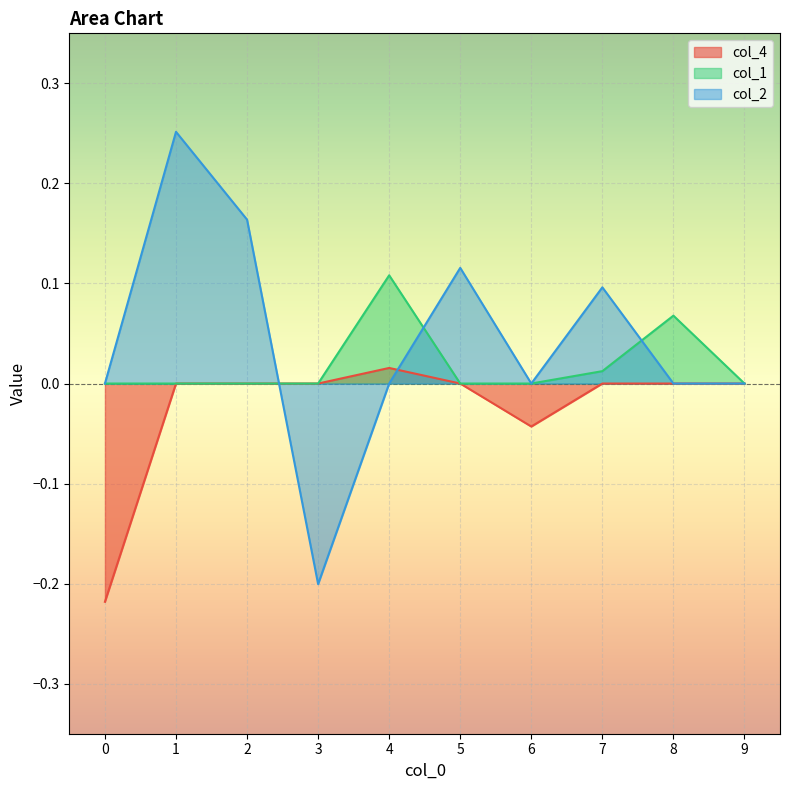

How many lines are shown in the chart?

3